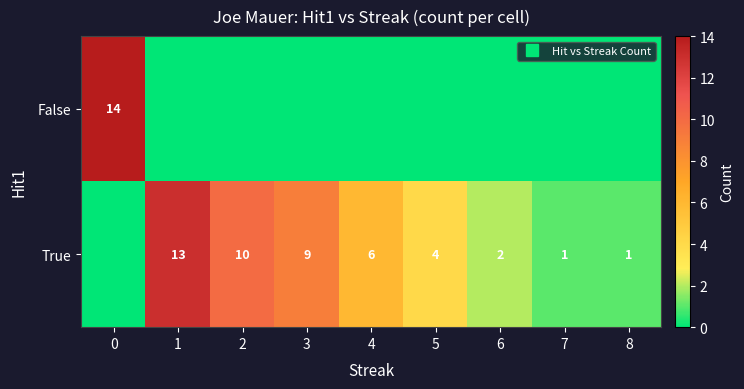

Is the value of True at 0 greater than the value of False at 4?

No